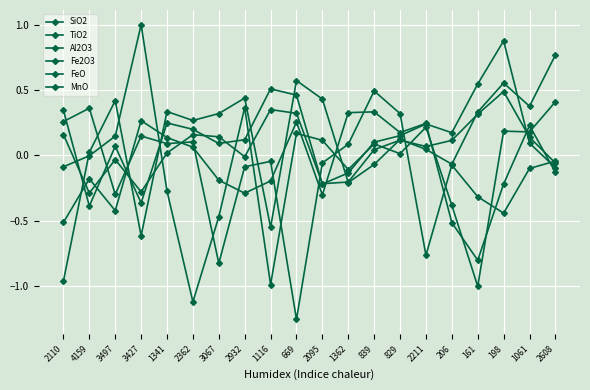

How many lines are shown in the chart?

6